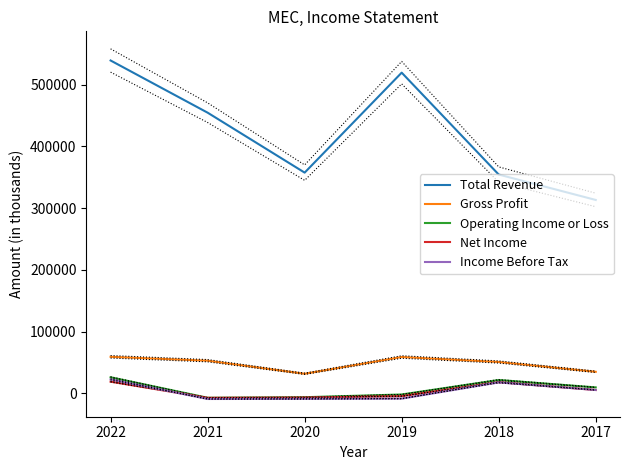

What is the total value across all series at 2020?

366300